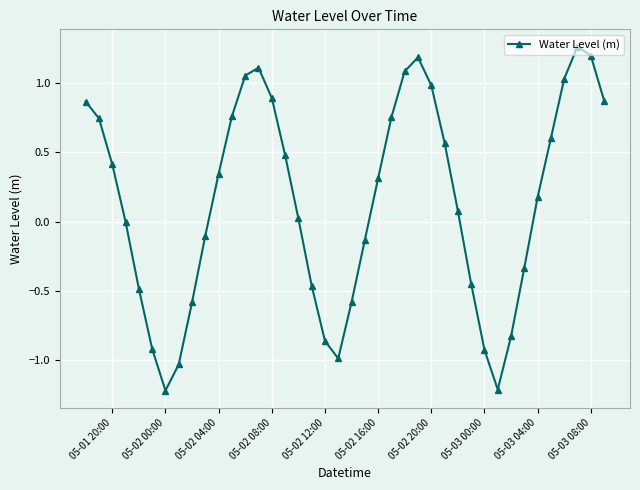

How many interior local valleys (lower than both neighbors) does the data have?

3